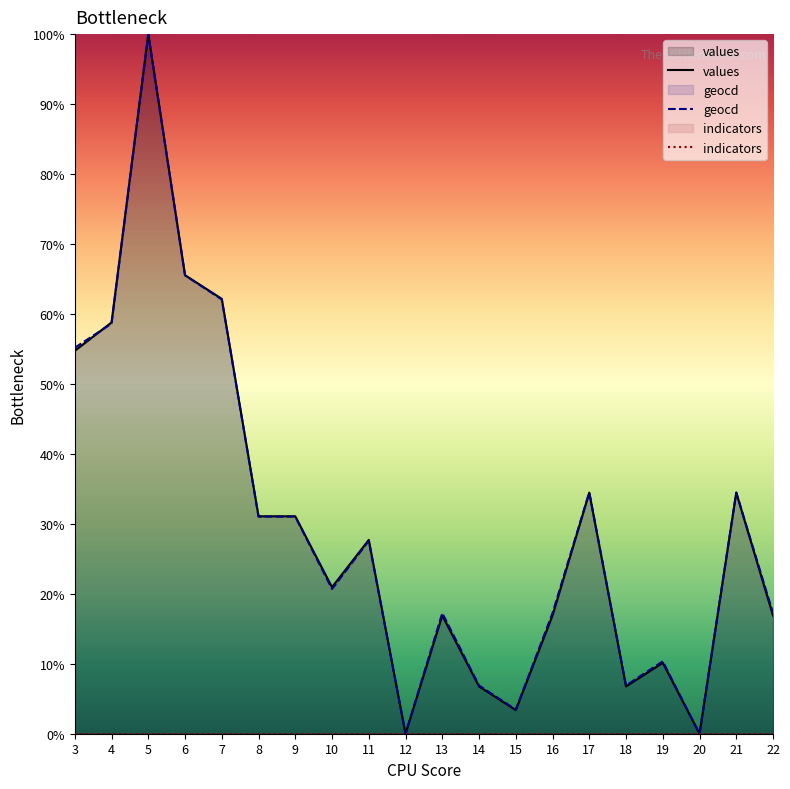

At which category does values reach its first local valley?

10